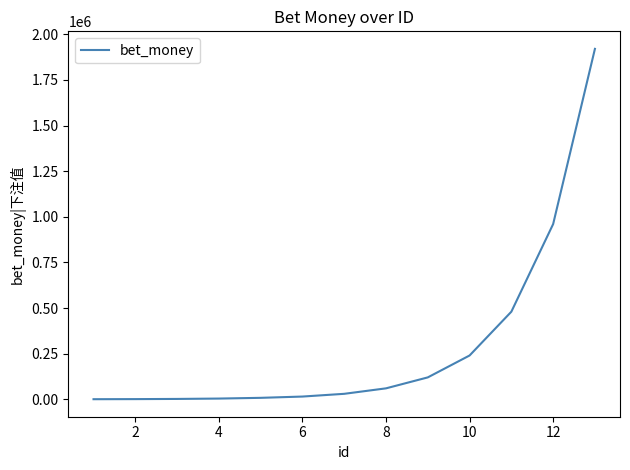

What is the maximum value shown in the chart?

1920000